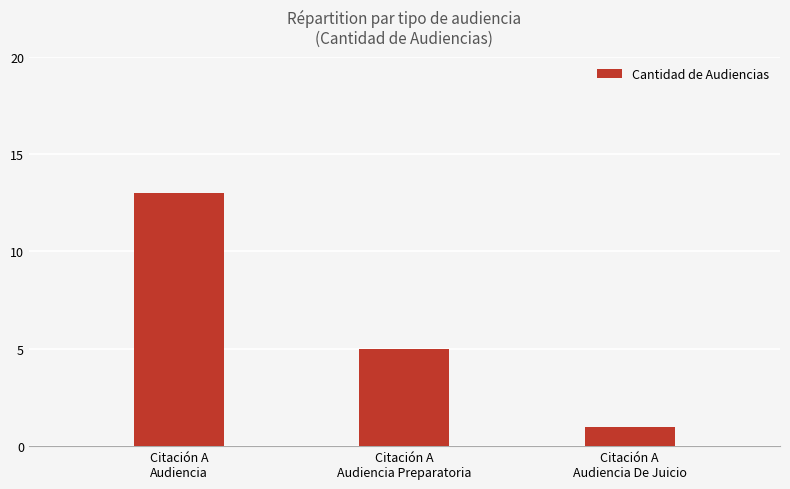

Is it true that the value at Citación A
Audiencia is 13?

True